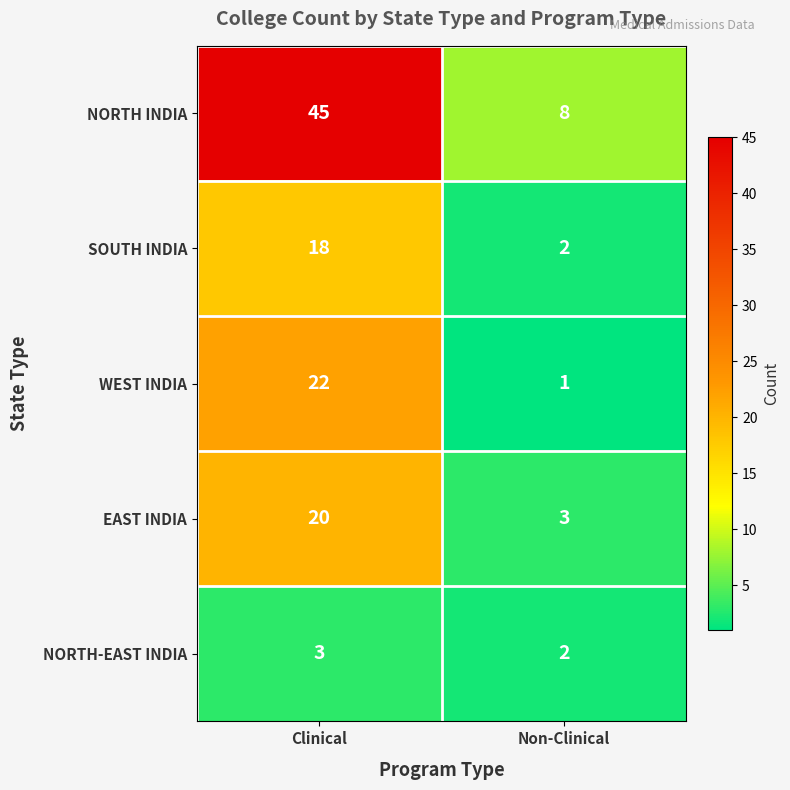

What value does the SOUTH INDIA series have at Clinical, to the nearest 10?

20